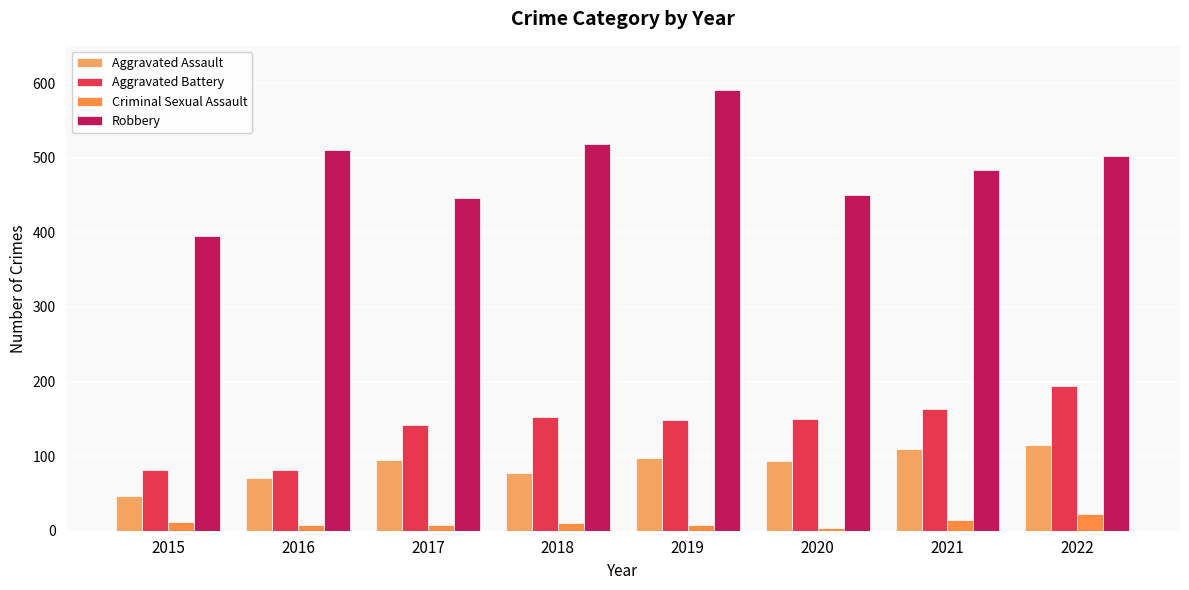

What is the highest value of the Aggravated Assault series?

115